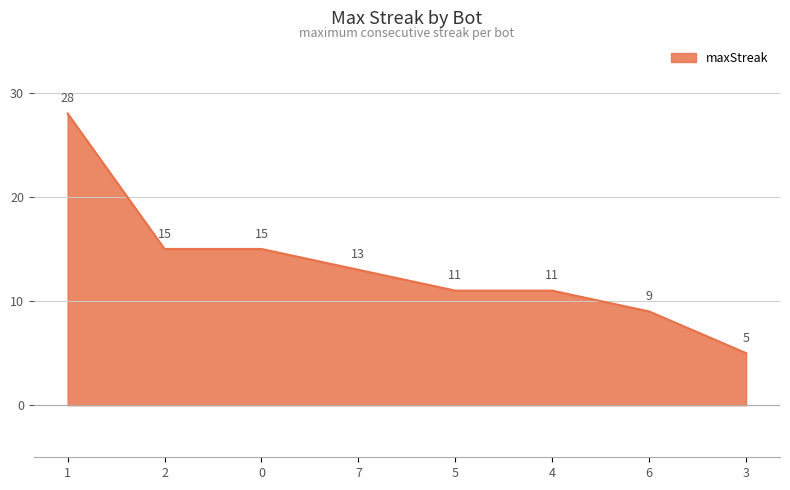

Where is the data nearest to the value 16?

2